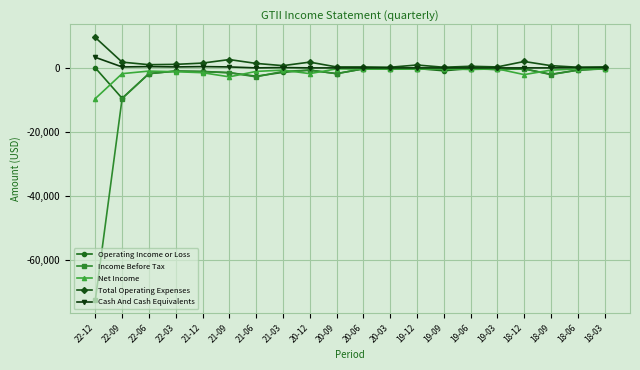

The value of Cash And Cash Equivalents at 22-03 is 300. True or false?

True